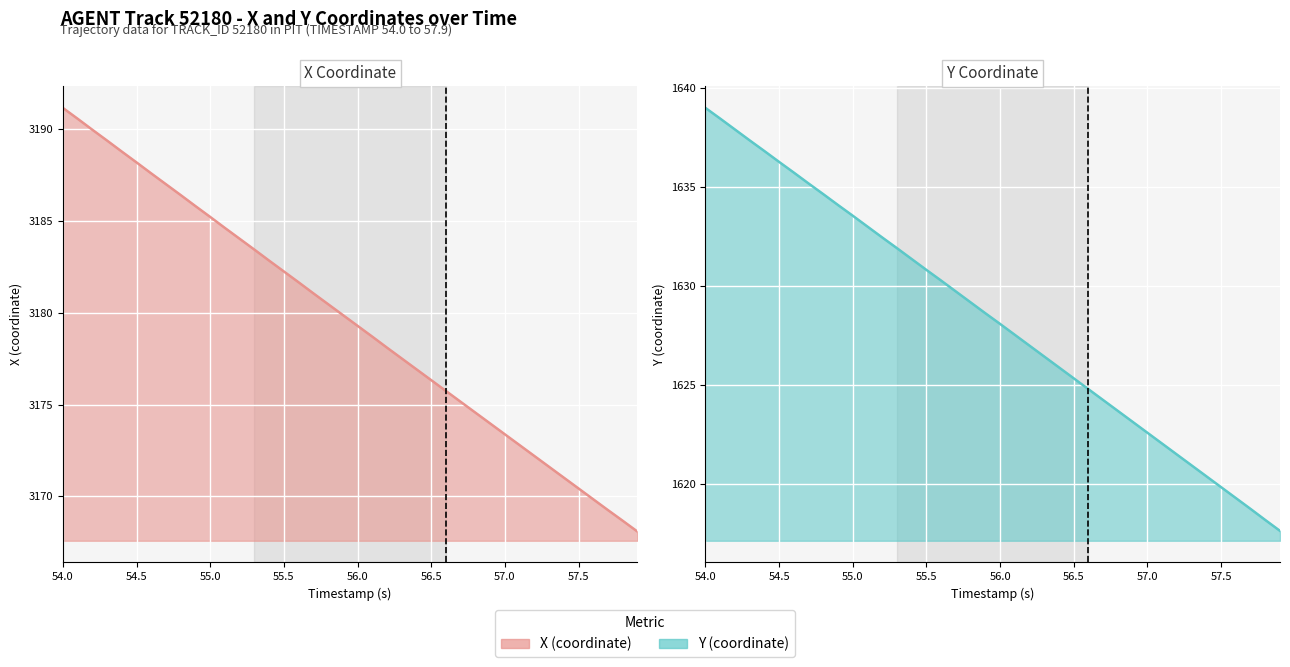

What is the highest value of the X series?

3191.2